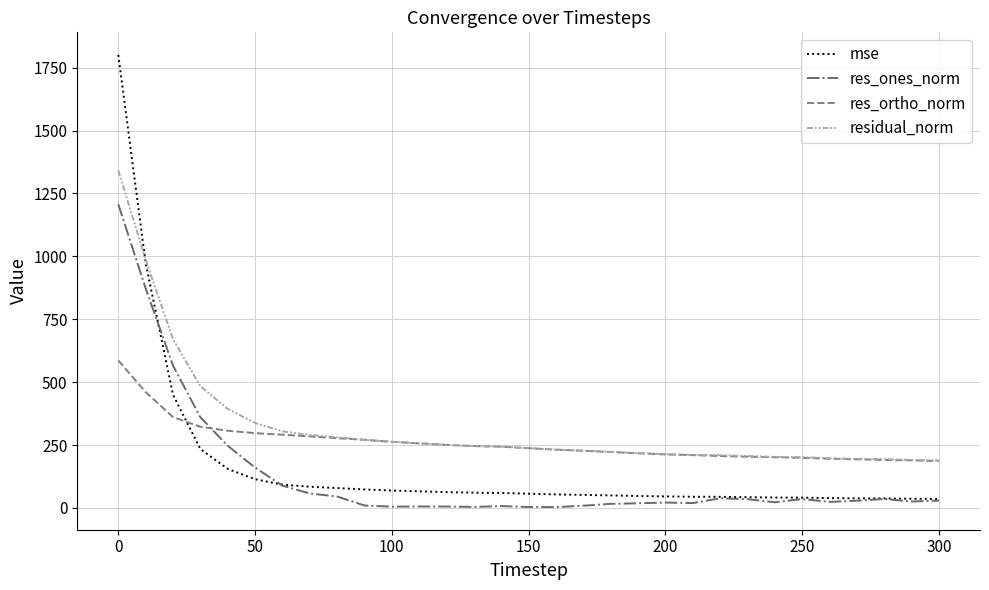

True or false: res_ortho_norm and mse cross at least once.

True